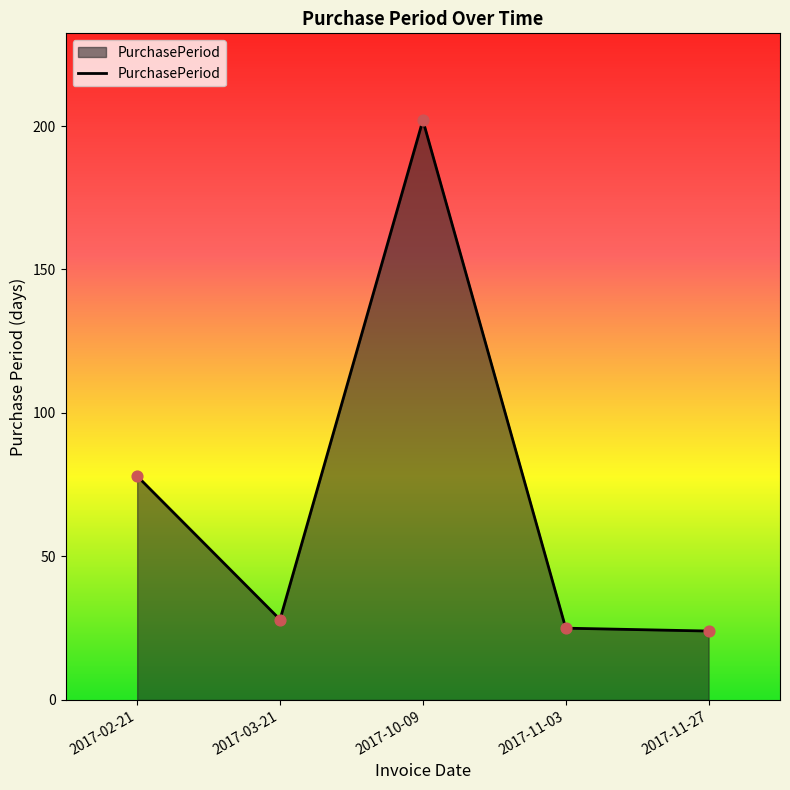

Which has a higher value, 2017-10-09 or 2017-02-21?

2017-10-09